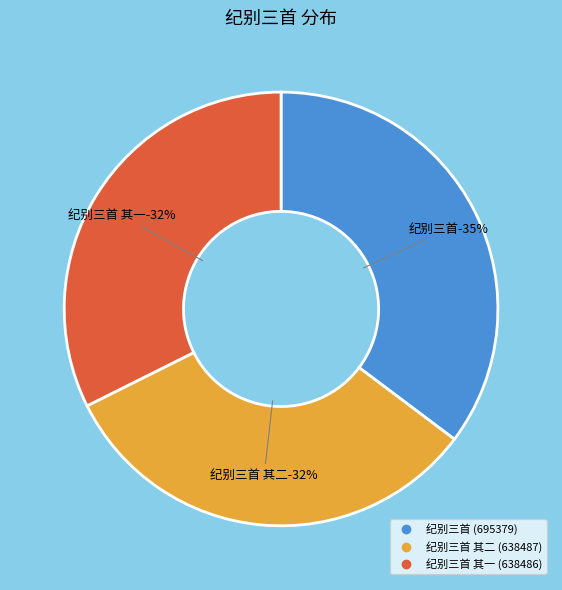

What portion of the pie excludes 纪别三首 其二?

67.6%